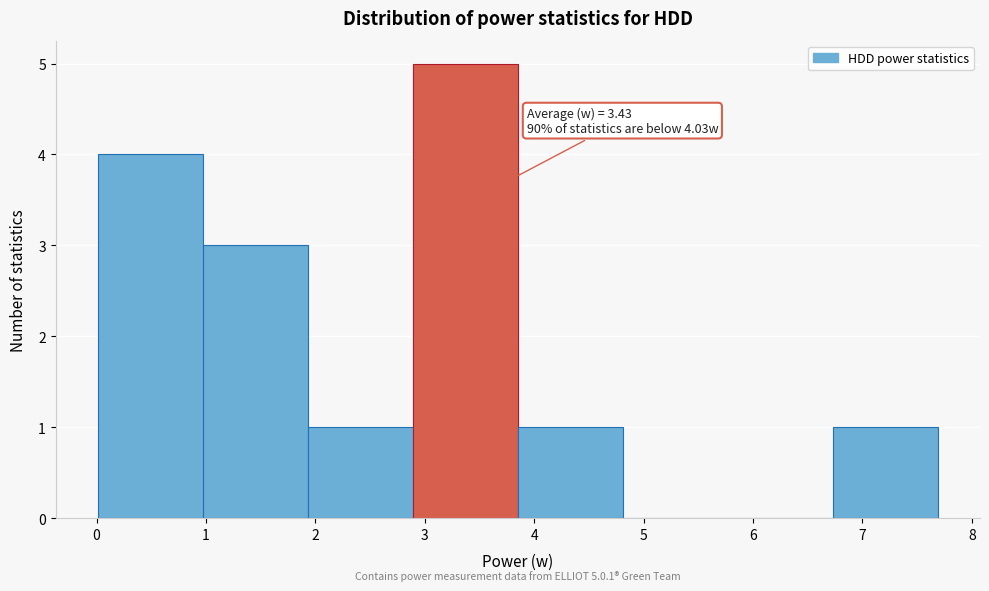

Which range on the x-axis has the tallest bar?

2.89 to 3.85